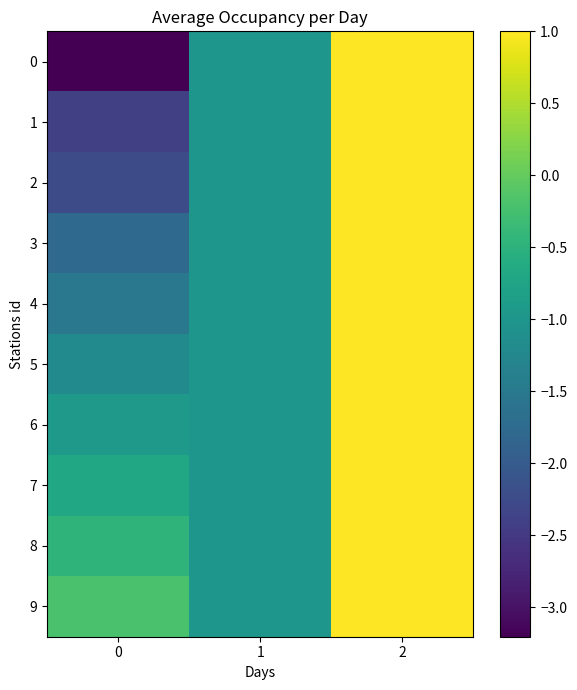

Rank the series at 0 from lowest to highest value.

0, 1, 2, 3, 4, 5, 6, 7, 8, 9